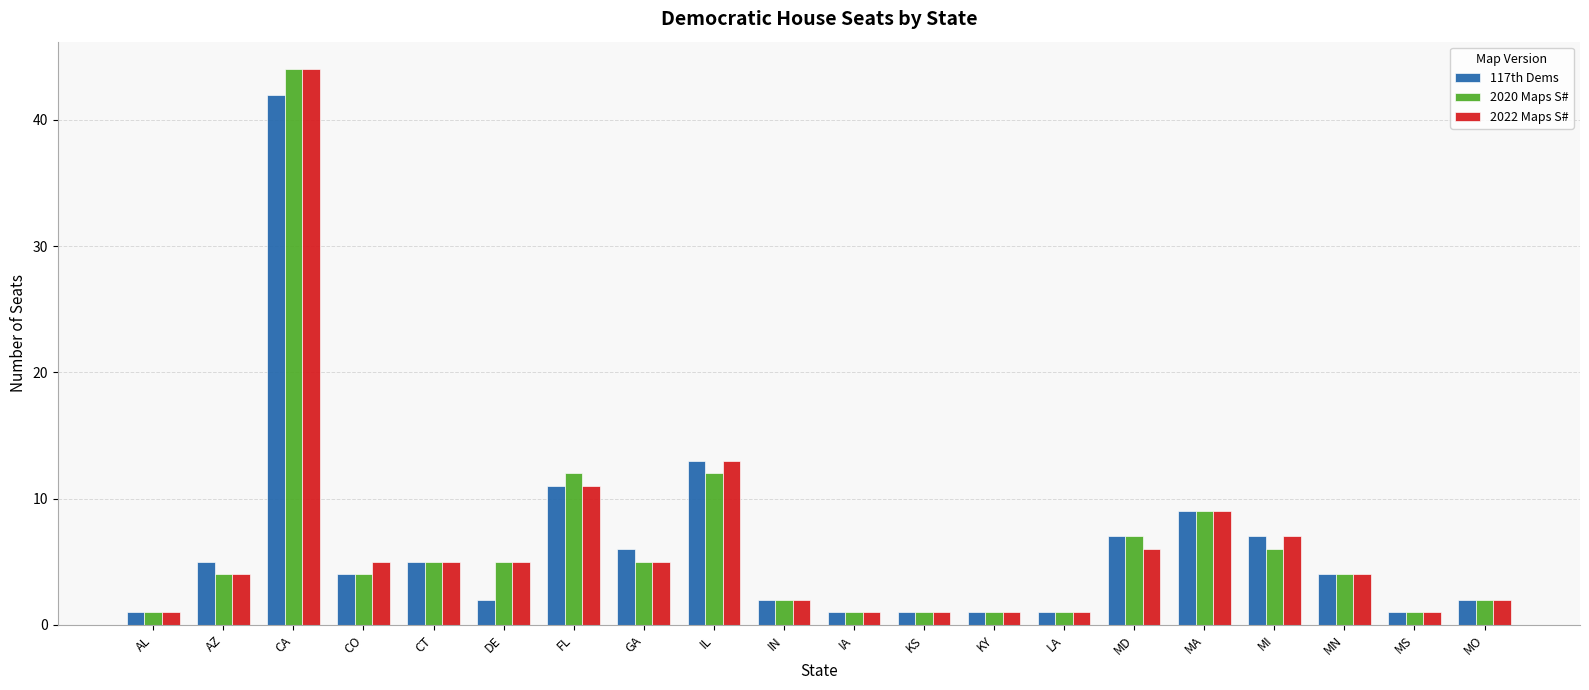

Reading right to left, list all the values displayed in this chart.

117th Dems: MO=2	MS=1	MN=4	MI=7	MA=9	MD=7	LA=1	KY=1	KS=1	IA=1	IN=2	IL=13	GA=6	FL=11	DE=2	CT=5	CO=4	CA=42	AZ=5	AL=1
2020 Maps S#: MO=2	MS=1	MN=4	MI=6	MA=9	MD=7	LA=1	KY=1	KS=1	IA=1	IN=2	IL=12	GA=5	FL=12	DE=5	CT=5	CO=4	CA=44	AZ=4	AL=1
2022 Maps S#: MO=2	MS=1	MN=4	MI=7	MA=9	MD=6	LA=1	KY=1	KS=1	IA=1	IN=2	IL=13	GA=5	FL=11	DE=5	CT=5	CO=5	CA=44	AZ=4	AL=1